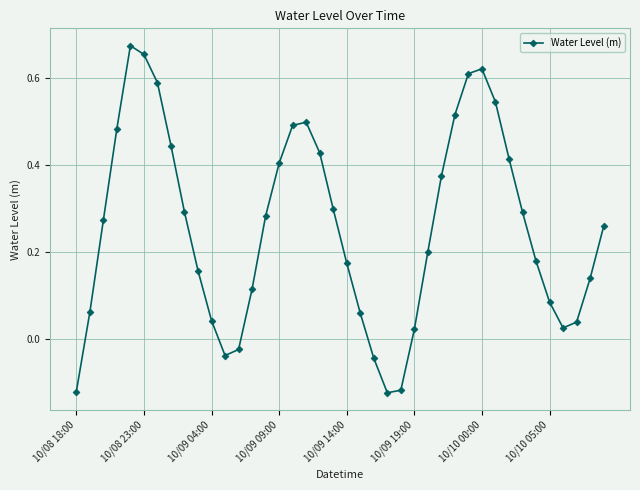

How many points are higher than both their immediate neighbors (excluding endpoints)?

3